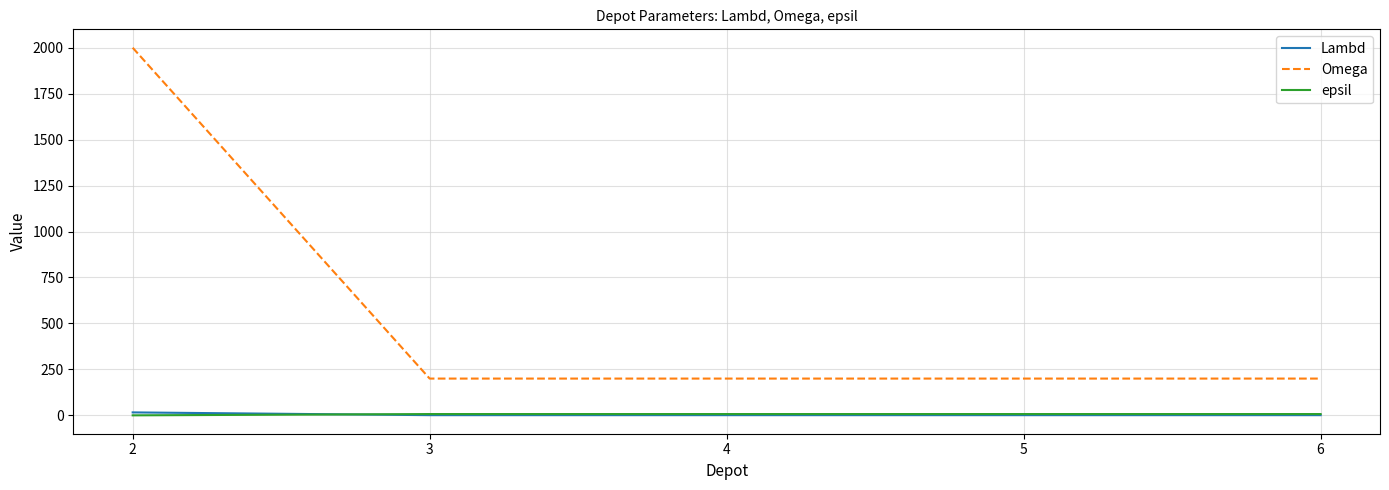

Which series has the largest range (max minus min)?

Omega